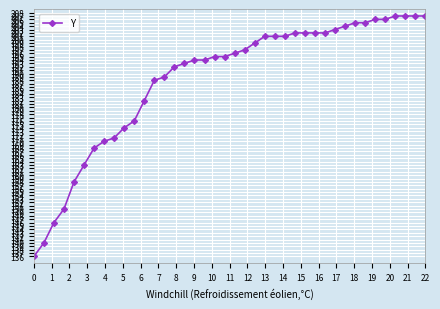

What is the greatest value displayed?

207